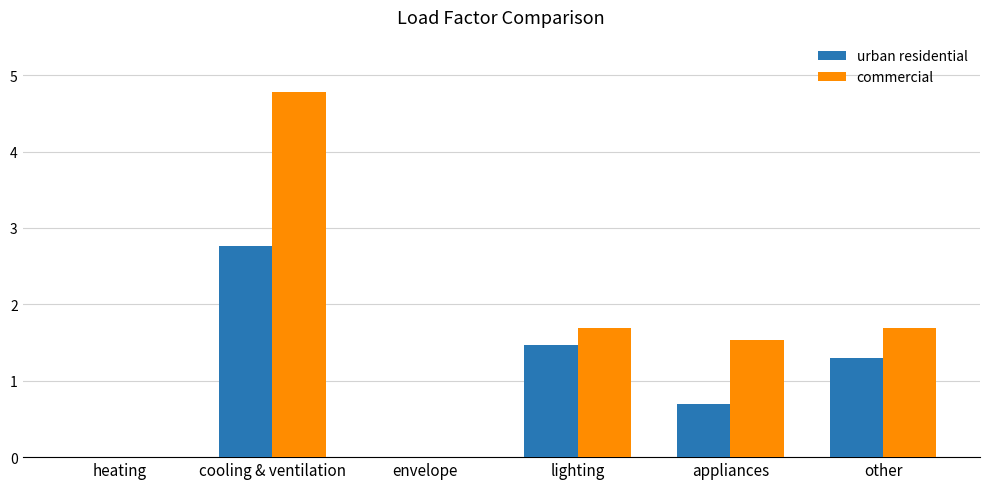

Is the value of commercial at appliances greater than the value of urban residential at cooling & ventilation?

No